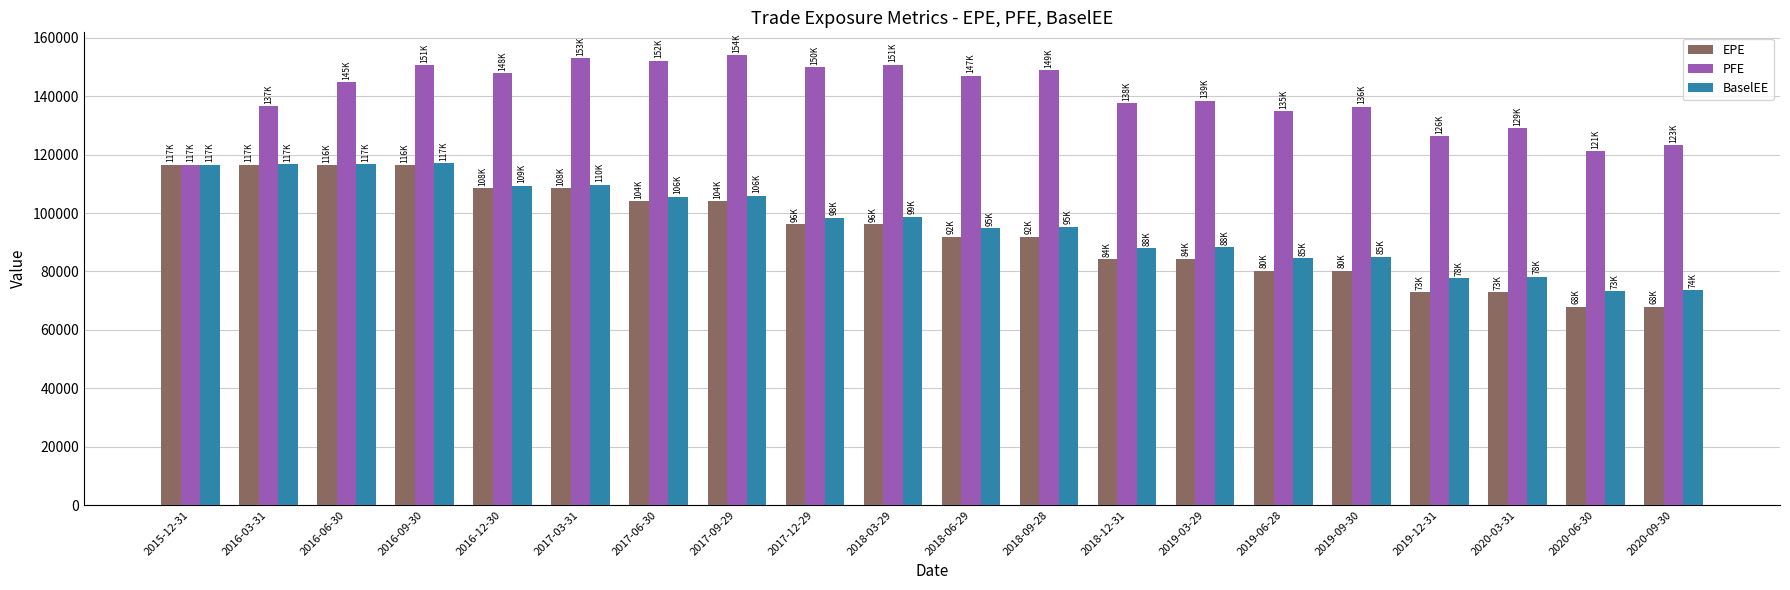

At how many categories does at least one series exceed 103660?

20